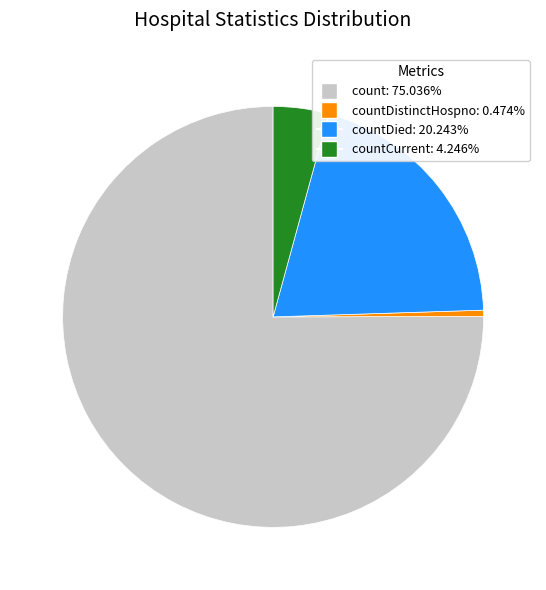

Is there any slice that represents more than half of the pie?

Yes